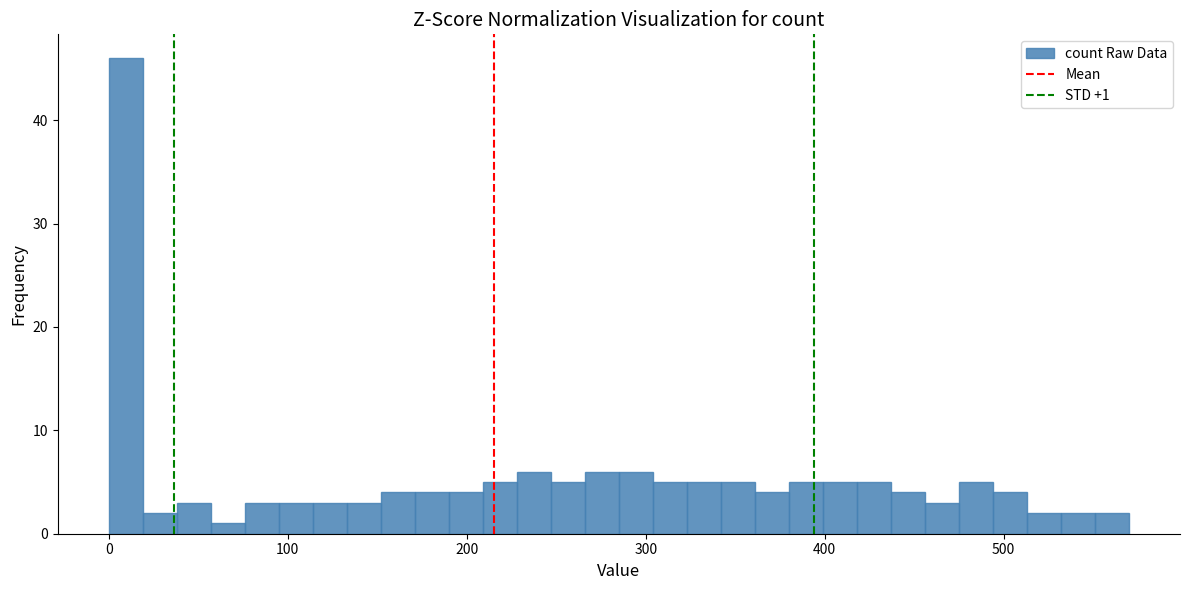

Read against the x-axis, roughly where is the centre of the tallest bar?

10